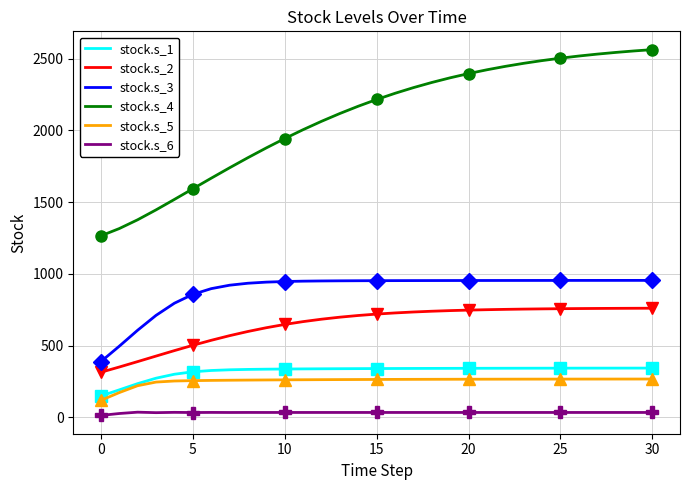

True or false: stock.s_1 and stock.s_6 cross at least once.

False